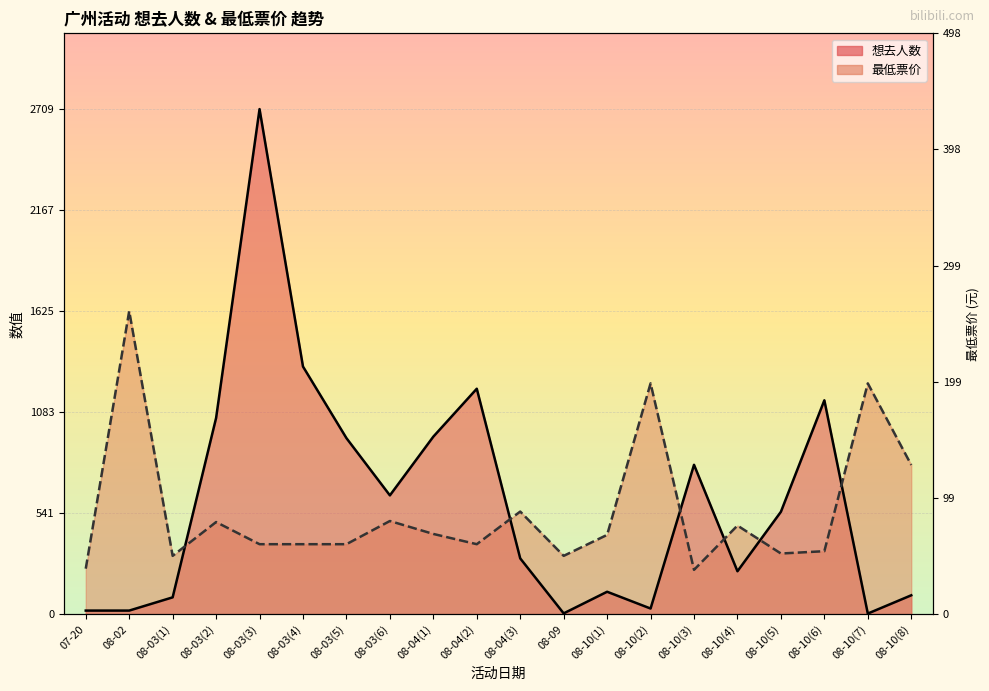

In 想去人数, how many points are lower than both neighbors (excluding endpoints)?

5